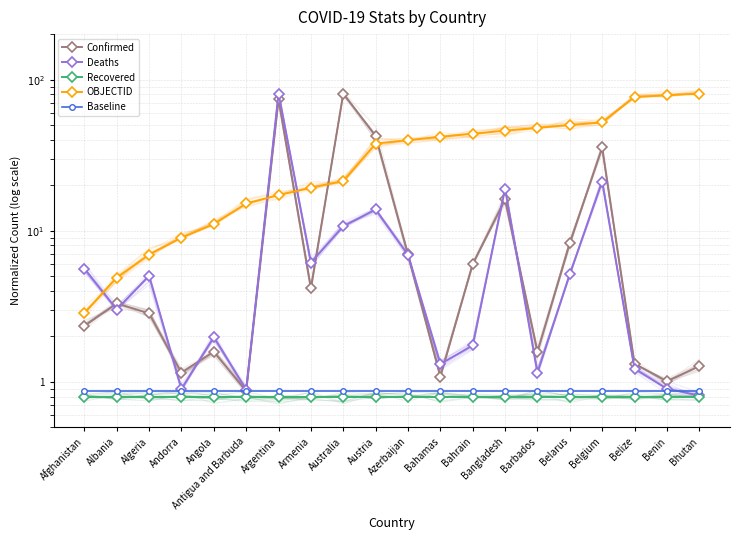

Reading right to left, list all the values displayed in this chart.

Confirmed: Bhutan=1.3	Benin=1.0	Belize=1.3	Belgium=35.6	Belarus=8.3	Barbados=1.6	Bangladesh=16.1	Bahrain=6.0	Bahamas=1.1	Azerbaijan=7.0	Austria=42.4	Australia=80.8	Armenia=4.1	Argentina=73.9	Antigua and Barbuda=0.9	Angola=1.6	Andorra=1.2	Algeria=2.8	Albania=3.3	Afghanistan=2.3
Deaths: Bhutan=0.8	Benin=0.9	Belize=1.2	Belgium=21.1	Belarus=5.2	Barbados=1.1	Bangladesh=18.9	Bahrain=1.7	Bahamas=1.3	Azerbaijan=6.9	Austria=13.8	Australia=10.7	Armenia=6.2	Argentina=80.8	Antigua and Barbuda=0.9	Angola=2.0	Andorra=0.9	Algeria=5.0	Albania=3.0	Afghanistan=5.6
Recovered: Bhutan=0.8	Benin=0.8	Belize=0.8	Belgium=0.8	Belarus=0.8	Barbados=0.8	Bangladesh=0.8	Bahrain=0.8	Bahamas=0.8	Azerbaijan=0.8	Austria=0.8	Australia=0.8	Armenia=0.8	Argentina=0.8	Antigua and Barbuda=0.8	Angola=0.8	Andorra=0.8	Algeria=0.8	Albania=0.8	Afghanistan=0.8
OBJECTID: Bhutan=80.8	Benin=78.7	Belize=76.7	Belgium=52.1	Belarus=50.0	Barbados=48.0	Bangladesh=45.9	Bahrain=43.9	Bahamas=41.8	Azerbaijan=39.8	Austria=37.7	Australia=21.3	Armenia=19.3	Argentina=17.2	Antigua and Barbuda=15.2	Angola=11.1	Andorra=9.0	Algeria=7.0	Albania=4.9	Afghanistan=2.9
Baseline: Bhutan=0.9	Benin=0.9	Belize=0.9	Belgium=0.9	Belarus=0.9	Barbados=0.9	Bangladesh=0.9	Bahrain=0.9	Bahamas=0.9	Azerbaijan=0.9	Austria=0.9	Australia=0.9	Armenia=0.9	Argentina=0.9	Antigua and Barbuda=0.9	Angola=0.9	Andorra=0.9	Algeria=0.9	Albania=0.9	Afghanistan=0.9